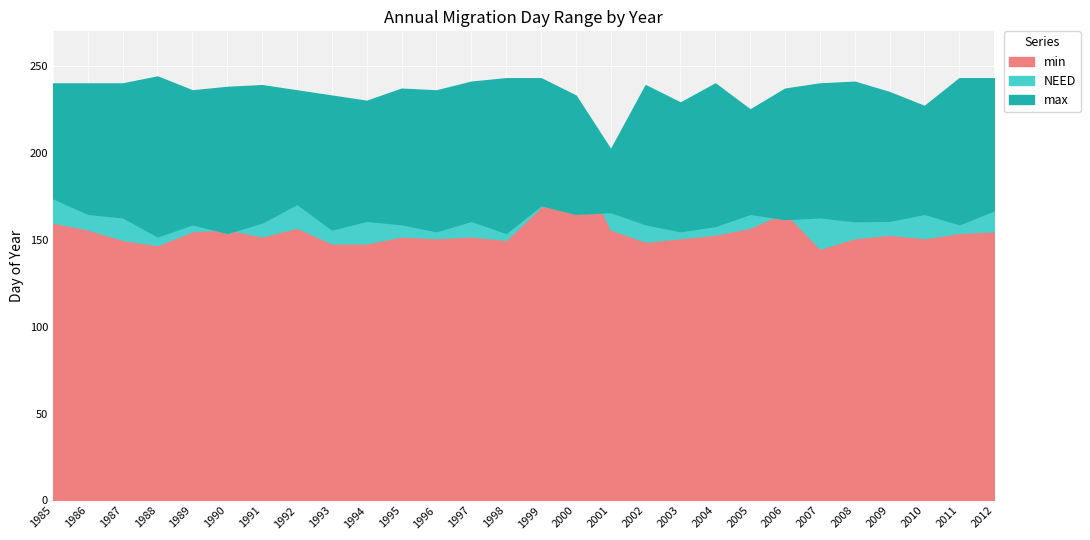

How many interior local valleys does the NEED series have?

10